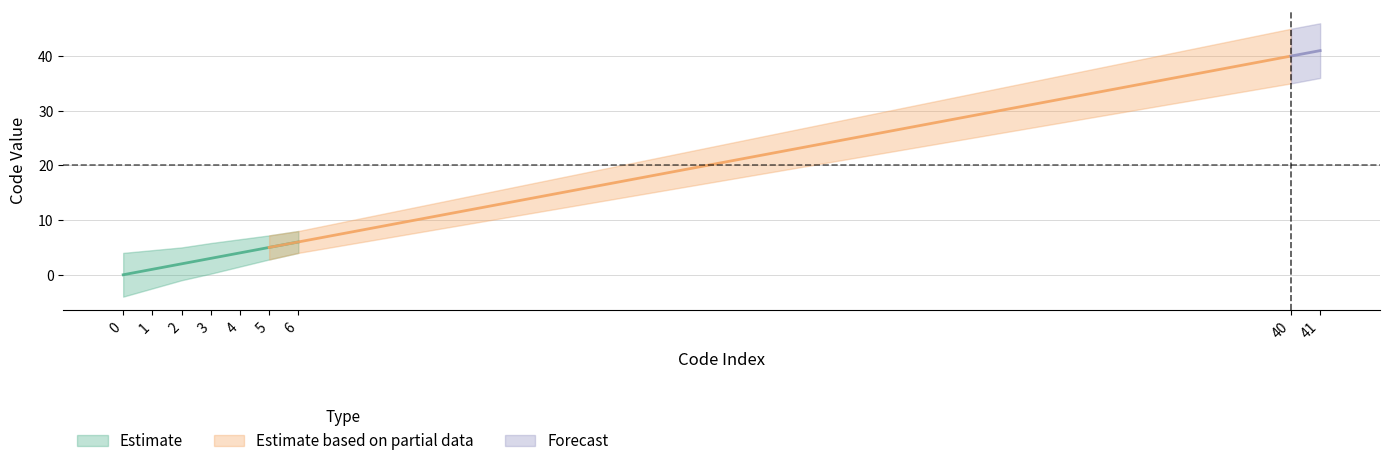

What is the value of the 2nd point from the left?

1